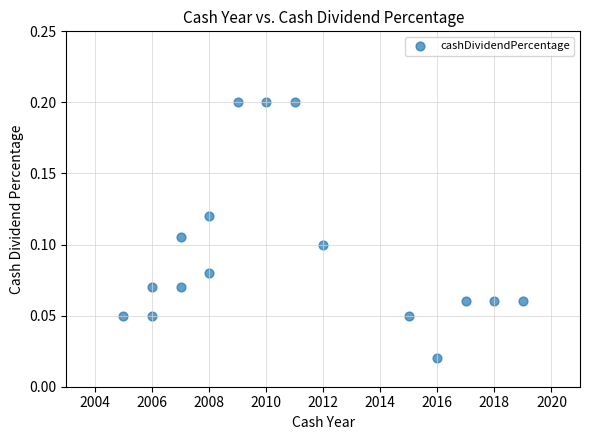

What is the range of X values (max minus min)?

14.0